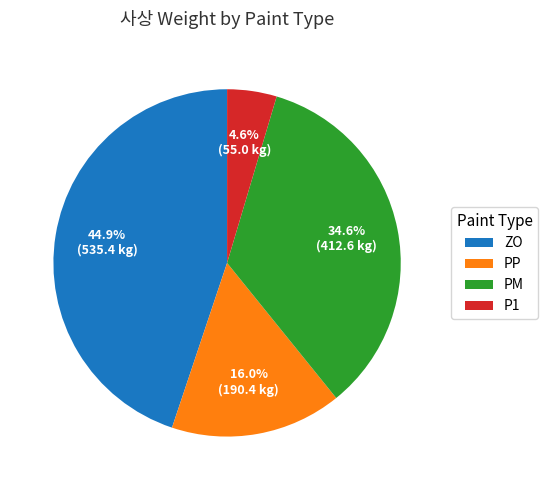

Which has a higher value, ZO or PM?

ZO